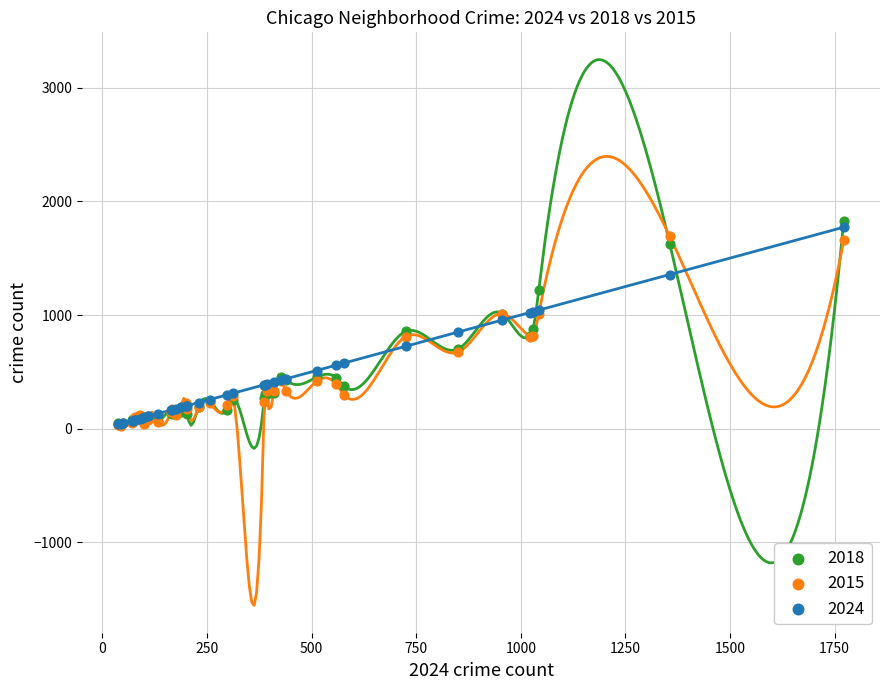

Which series has the widest spread of Y values?

2018